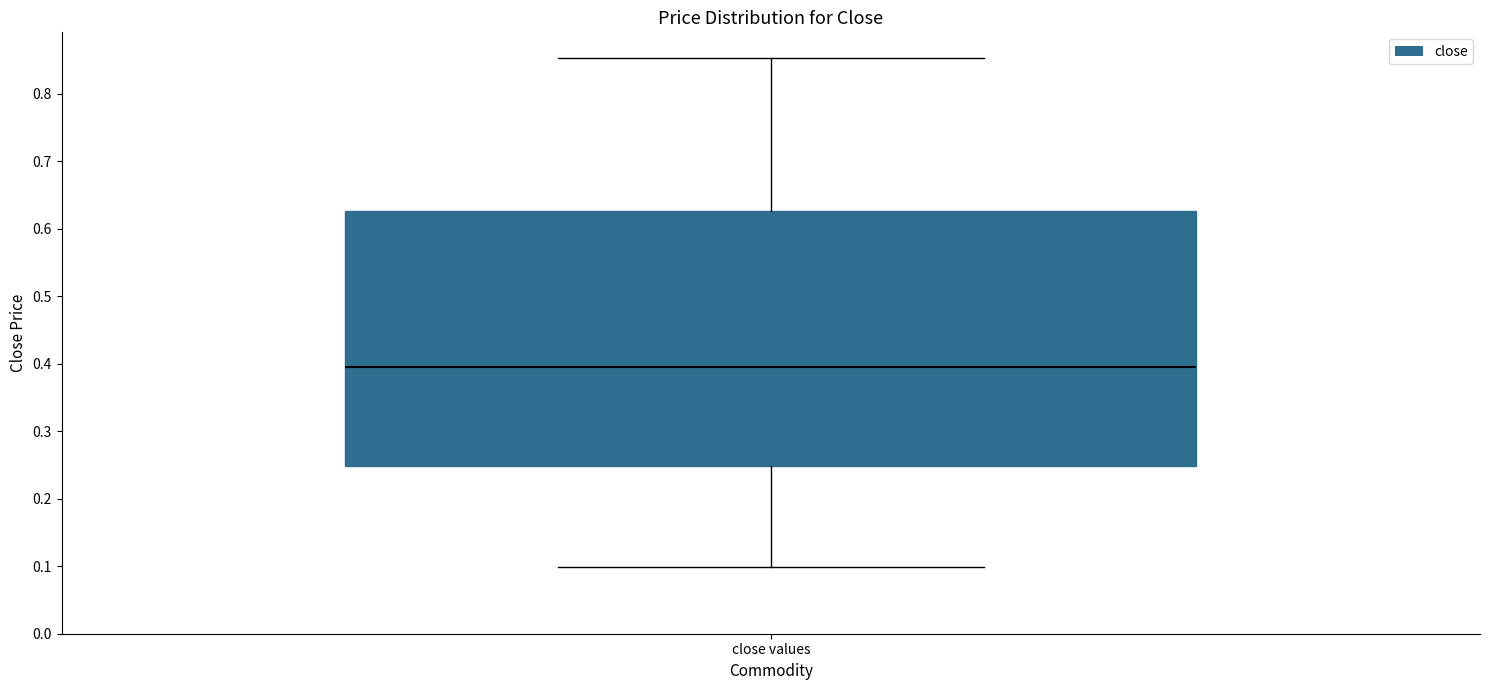

Read this box plot against the y-axis: the position of the median line, the range covered by the box, and the ends of both whiskers. The values are not printed on the chart, so give them approximately, as read against the axis.

median 0.40, box 0.25 to 0.63, whiskers 0.10 to 0.85